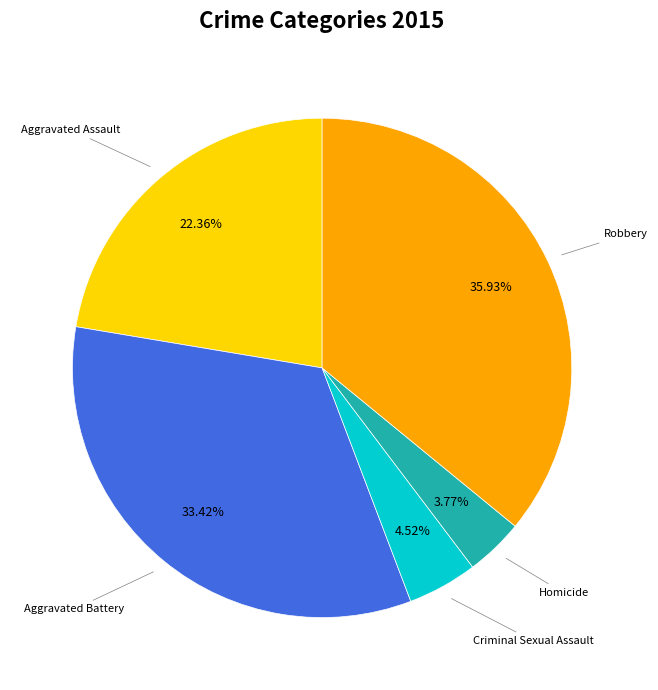

Is there any slice that represents more than half of the pie?

No